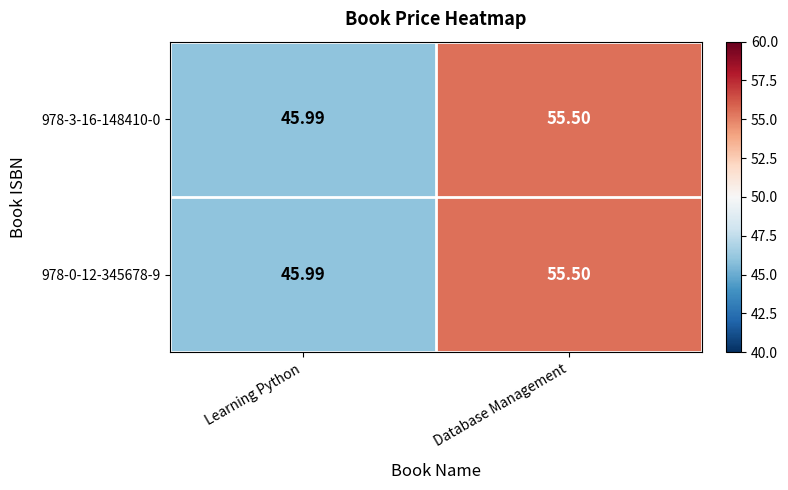

Rank the categories by 978-0-12-345678-9 value from lowest to highest.

Learning Python, Database Management